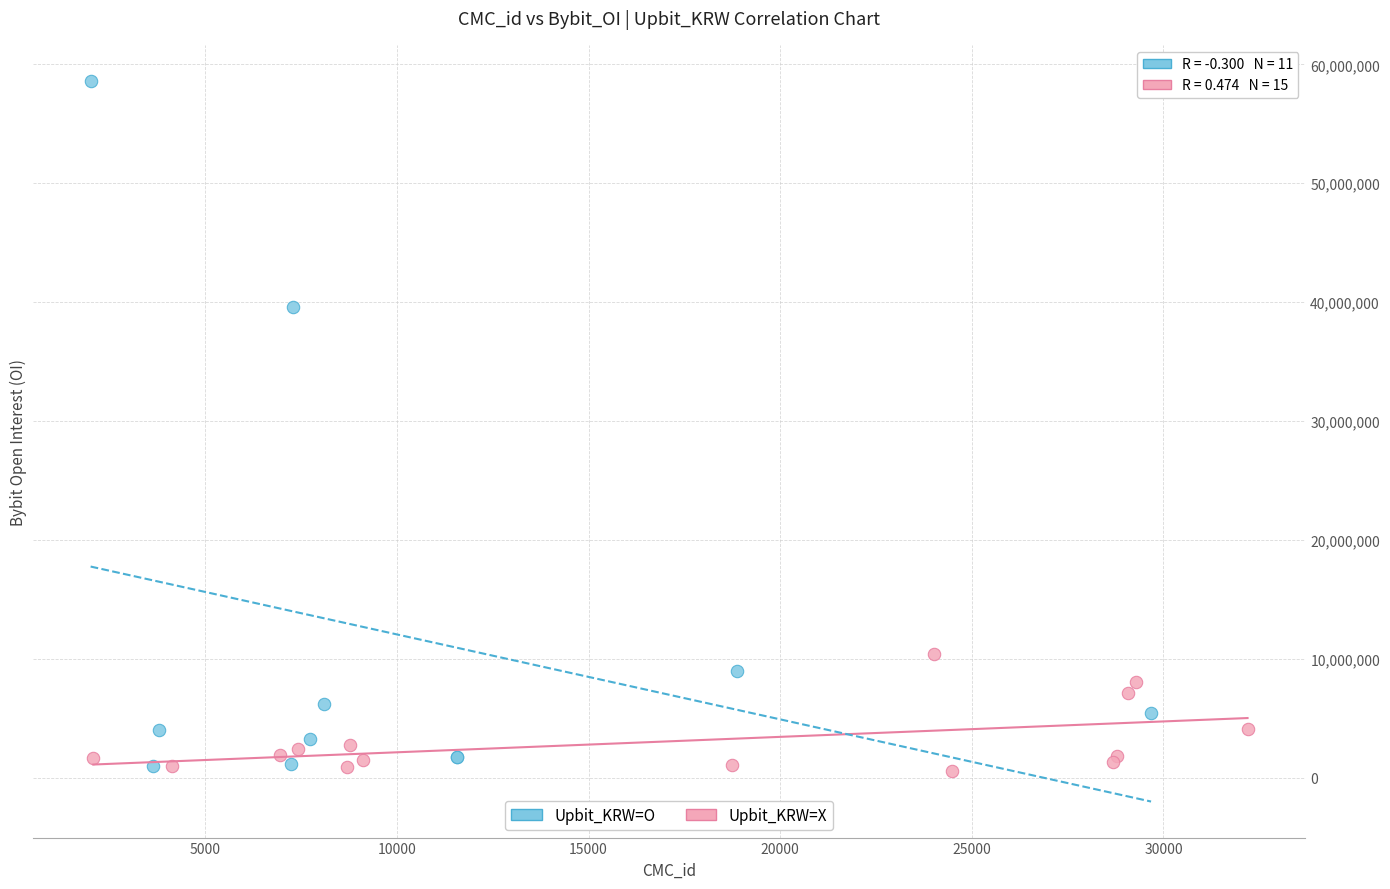

Which series reaches the maximum Y coordinate?

Upbit_KRW=O